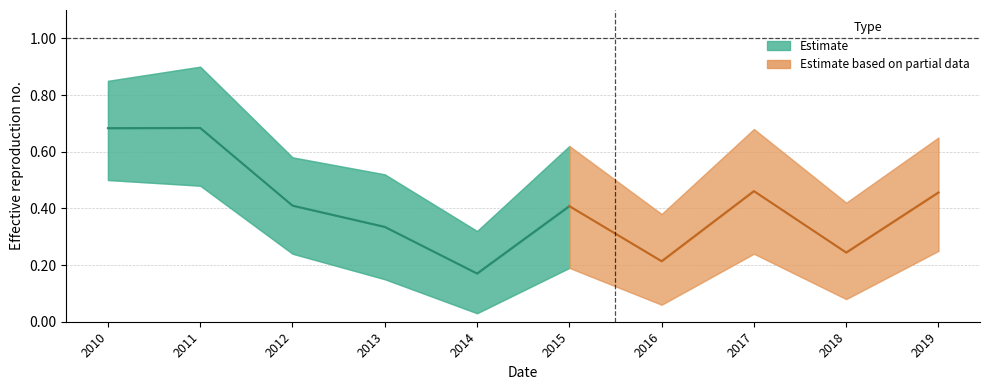

Does the chart have visible grid lines?

Yes